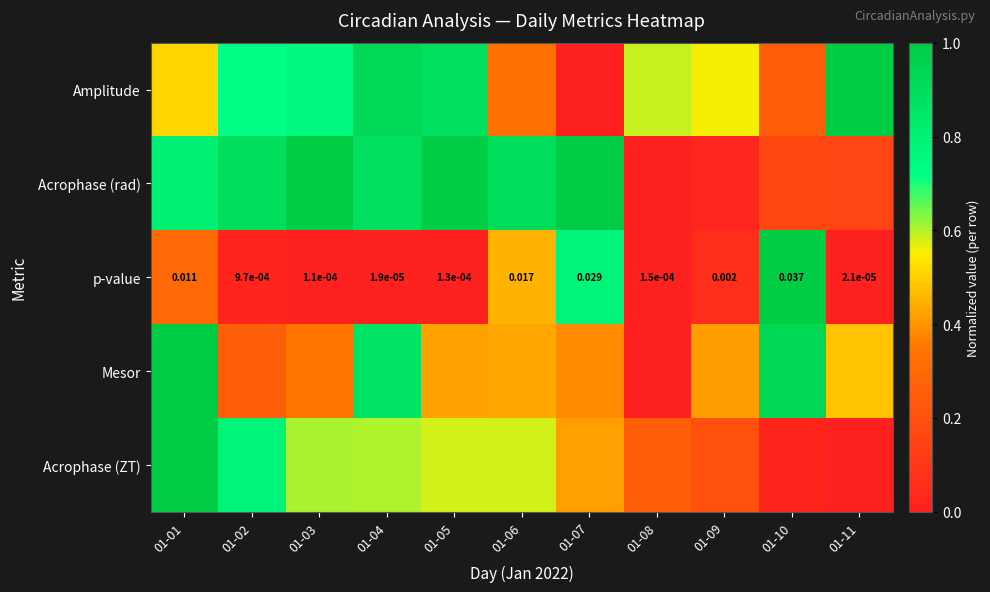

The Acrophase (rad) series shows 0.0 at 01-09. True or false?

False